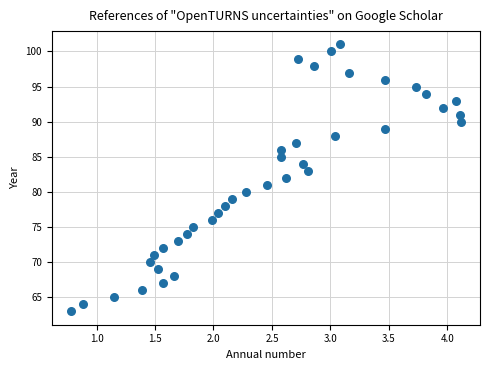

What is the range of Y values (max minus min)?

38